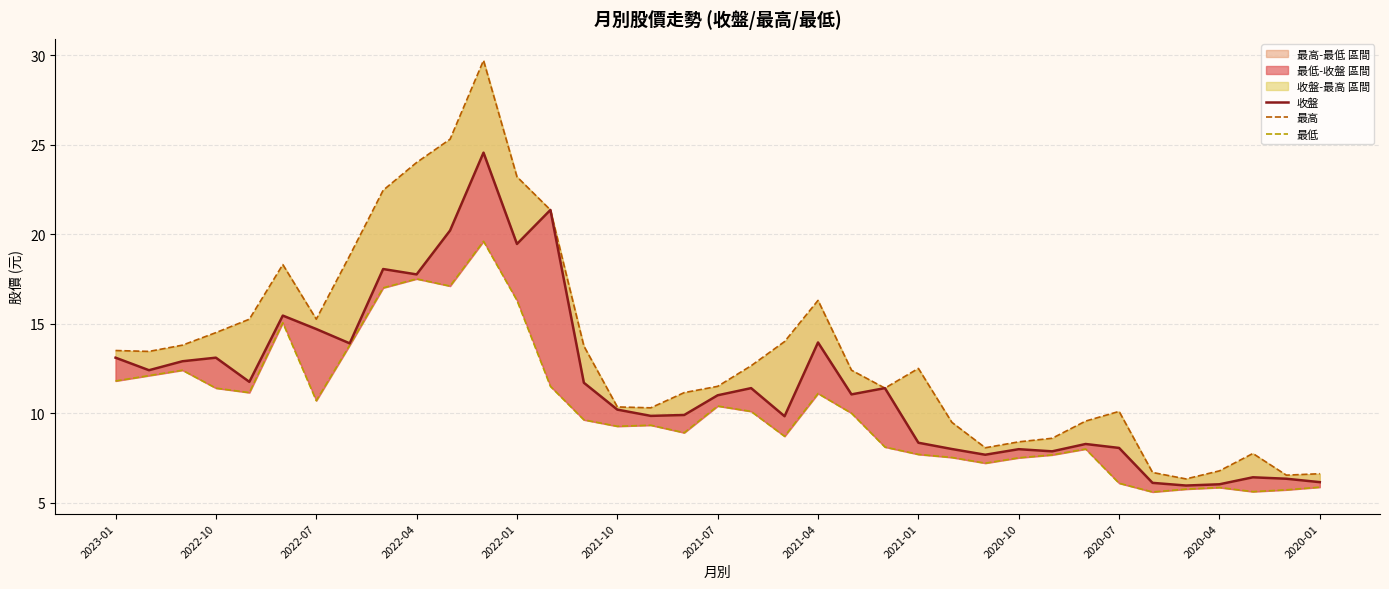

What is the sum of all 最低 values?

379.1